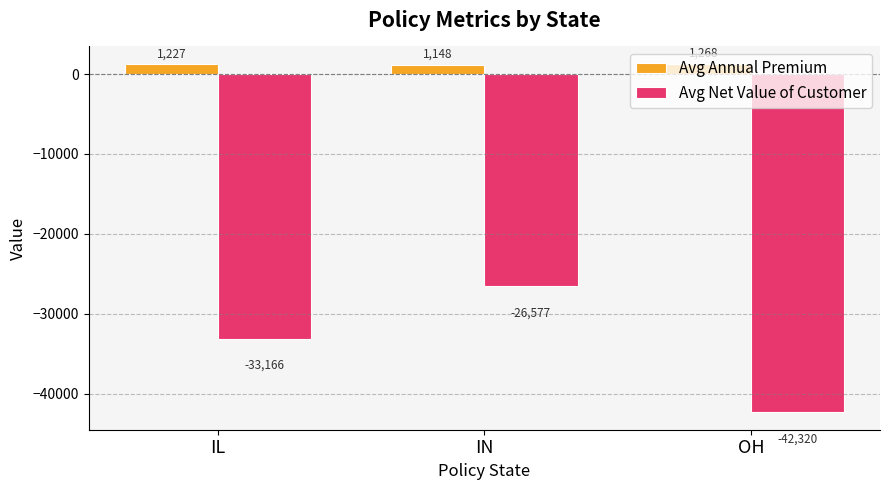

Which series changed the most between IL and OH?

Avg Net Value of Customer